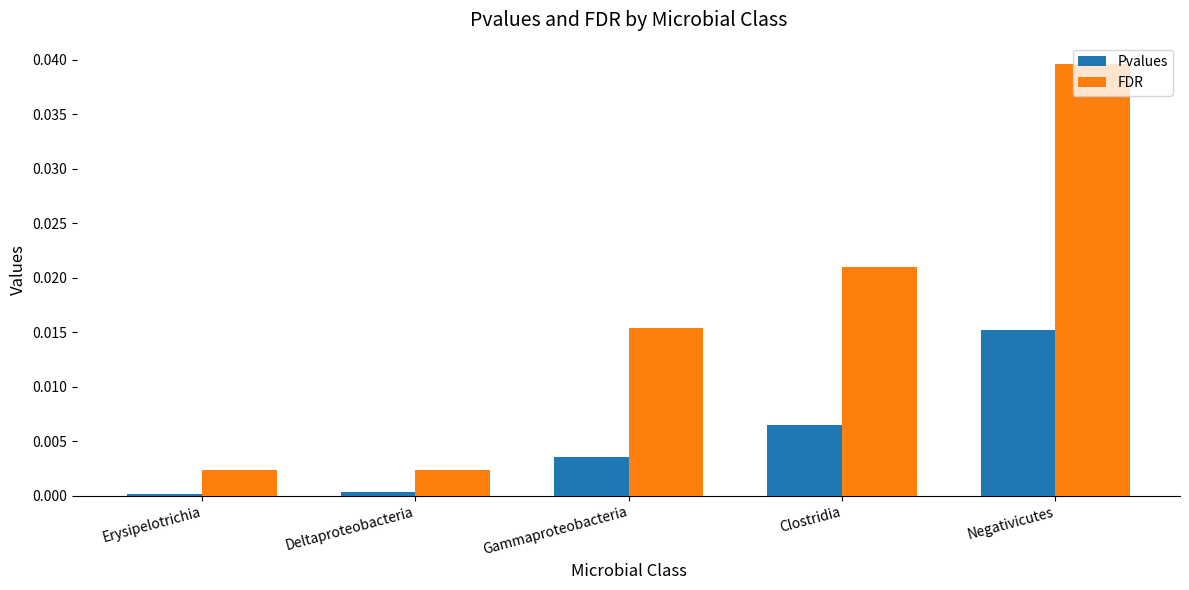

True or false: Pvalues has a value of 0.0 at Erysipelotrichia.

True